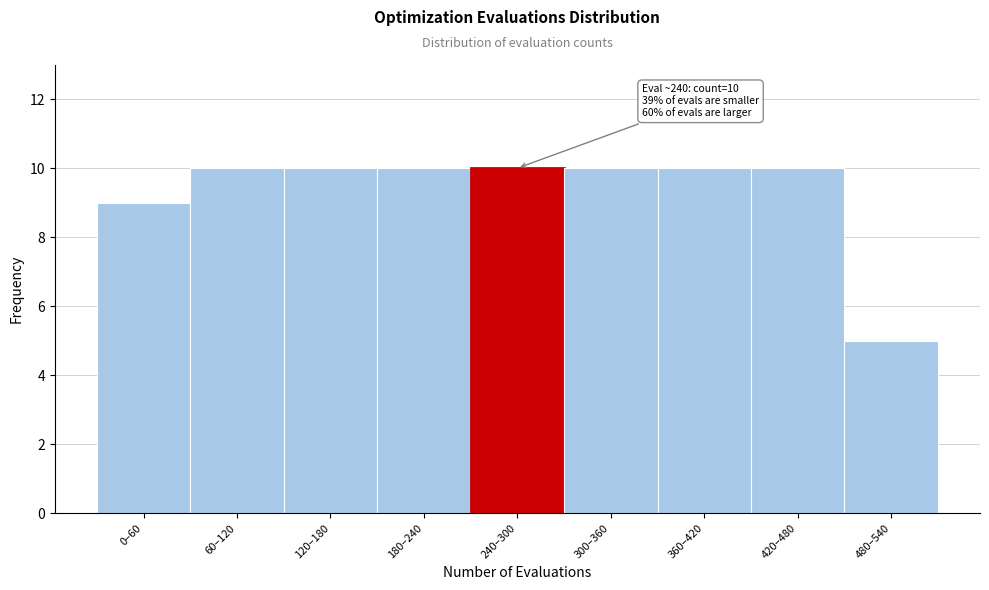

Reading left to right, what are all the values shown in this chart?

9	10	10	10	10	10	10	10	5